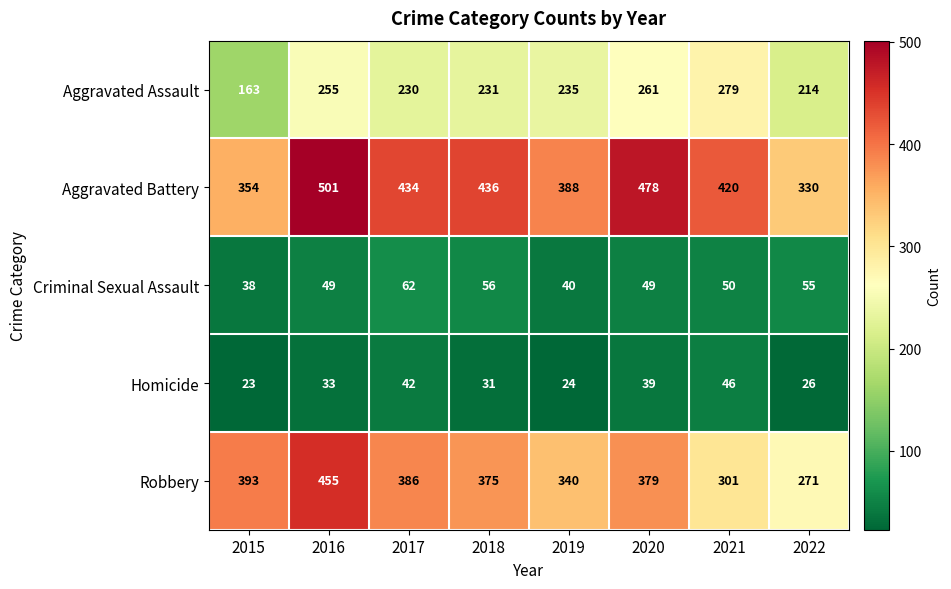

Which series changed the most between 2019 and 2021?

Aggravated Assault